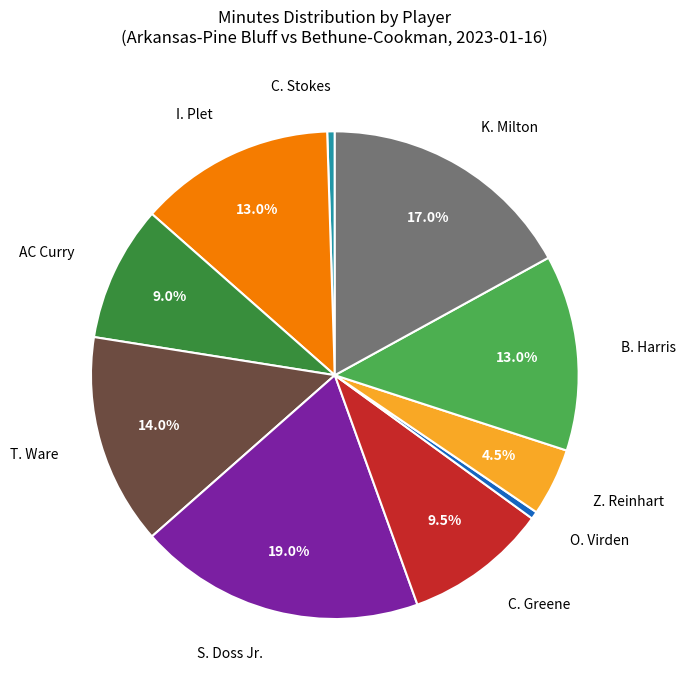

What is the largest slice in the pie chart?

S. Doss Jr.